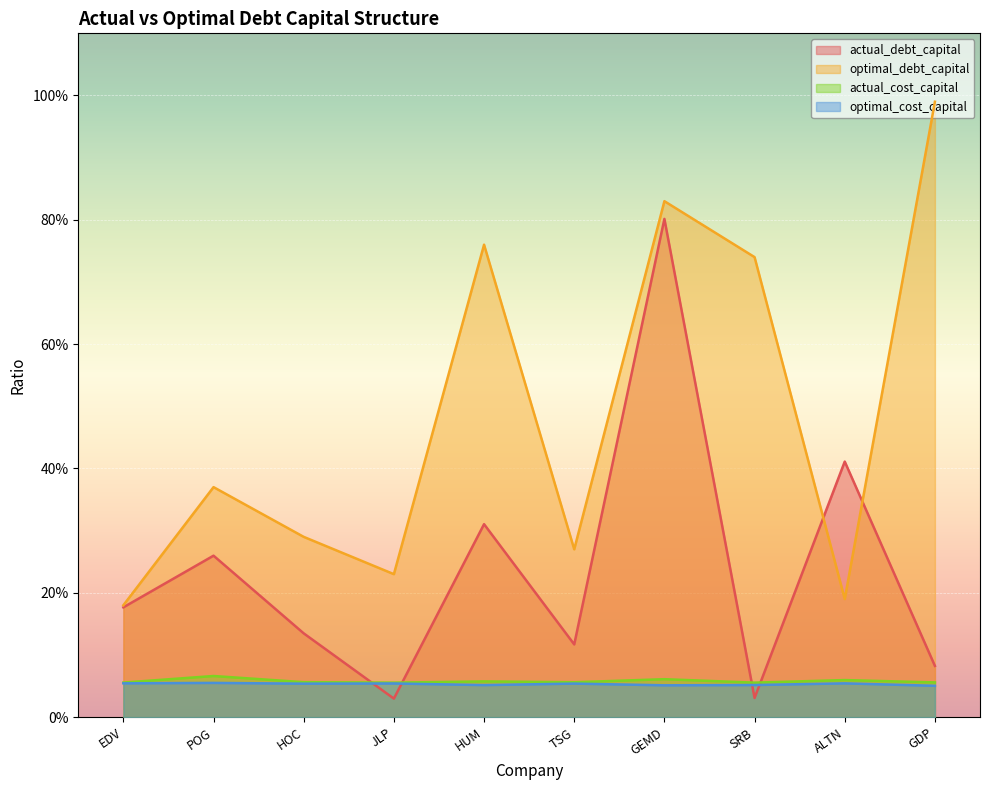

Between POG and TSG, which is larger?

POG